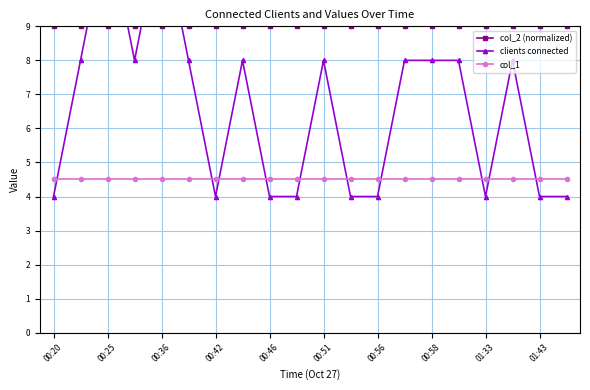

At how many categories does at least one series exceed 8?

20